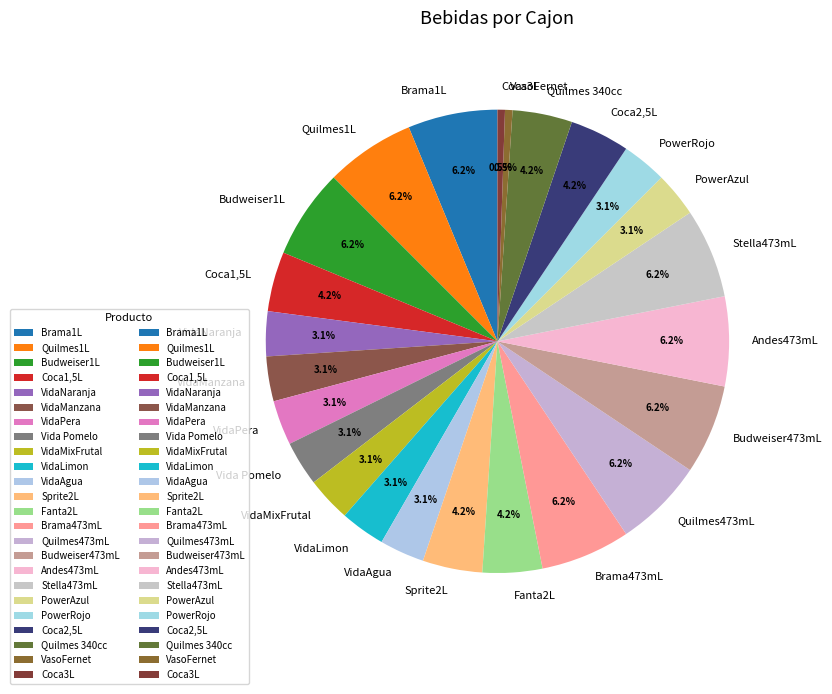

What percentage is the Brama473mL slice, to the nearest percent?

6%